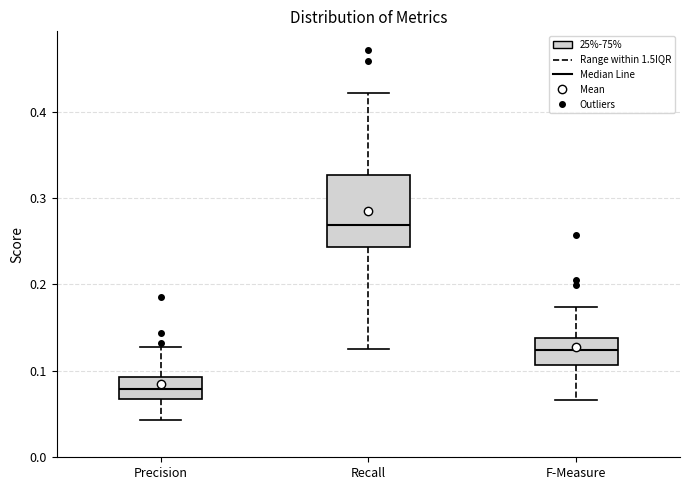

Reading left to right, transcribe this box plot: for each box, give where its median line is, the range the box spans, and where its two whiskers end, as read against the y-axis. The values are not printed on the chart, so give them approximately, as read against the axis.

Precision: median 0.08, box 0.07 to 0.09, whiskers 0.04 to 0.13
Recall: median 0.27, box 0.24 to 0.33, whiskers 0.12 to 0.42
F-Measure: median 0.12, box 0.11 to 0.14, whiskers 0.07 to 0.17